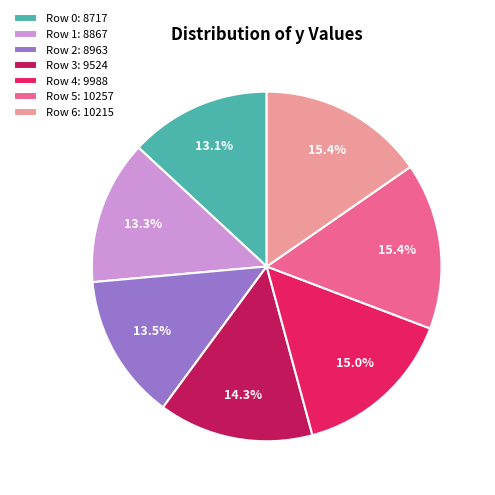

How many slices are in this pie chart?

7